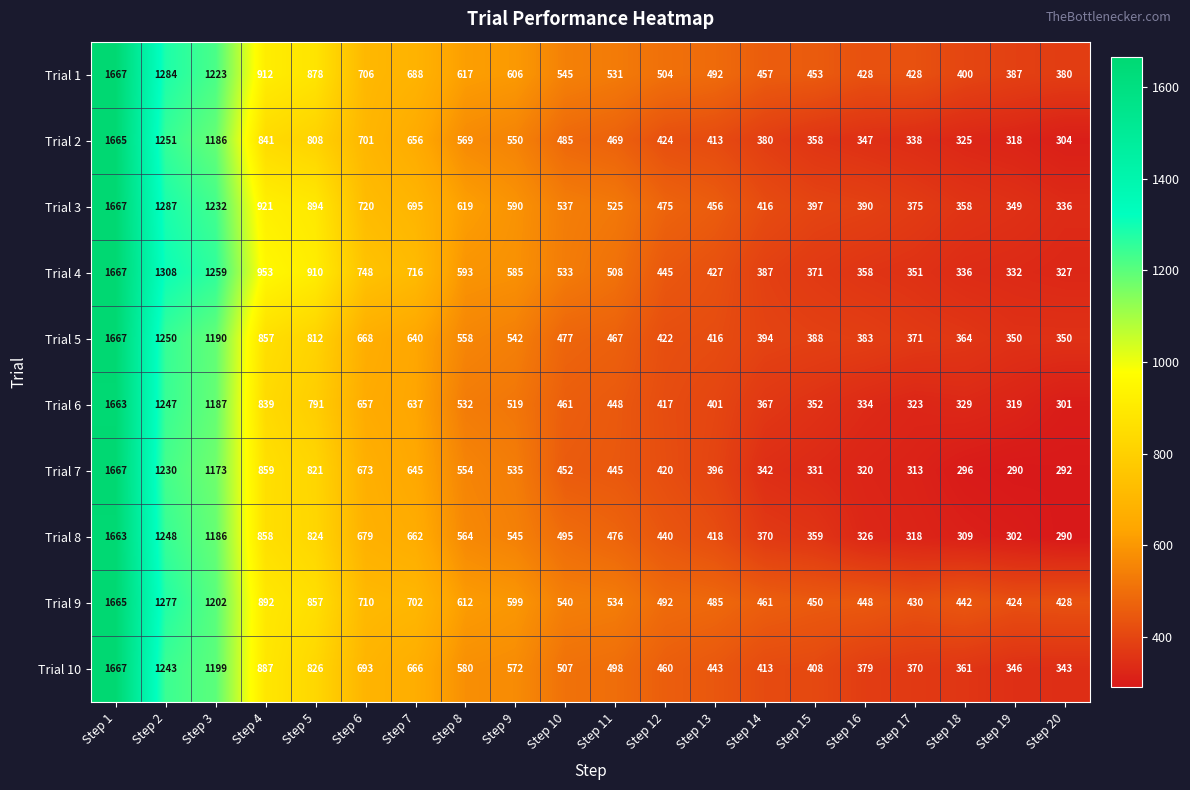

What is the maximum value shown in the chart?

1667